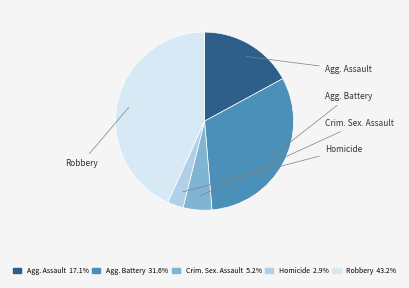

Does any single category account for the majority?

No